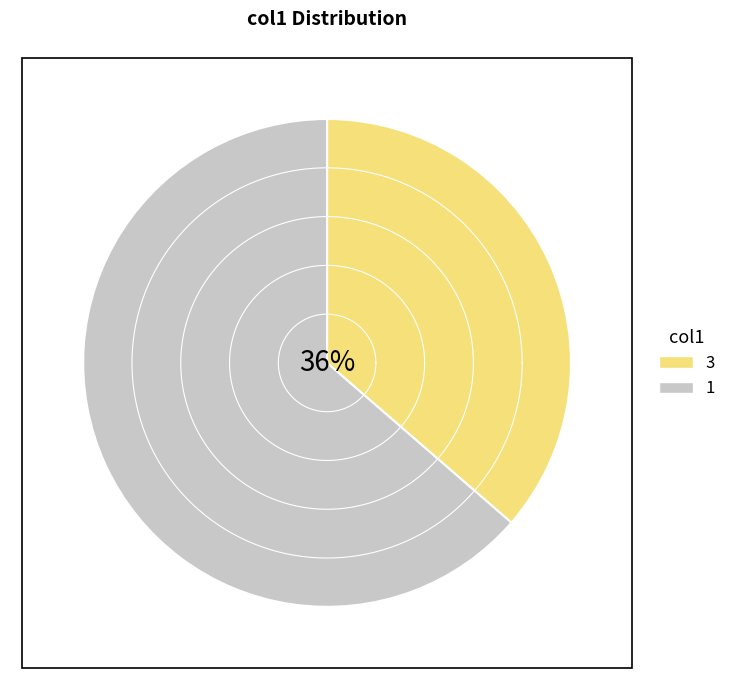

Between 1 and 3, which is larger?

1